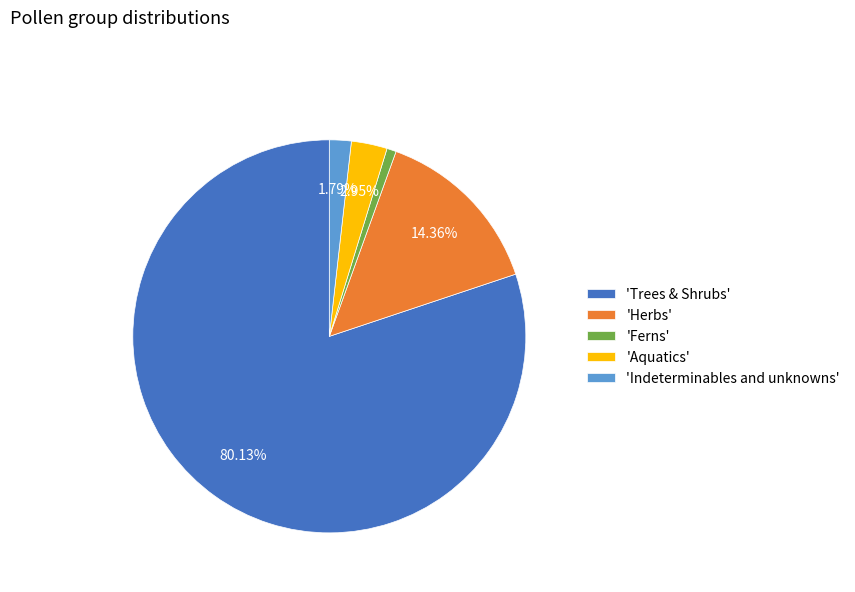

Combined, do 'Herbs' and 'Ferns' account for over 50%?

No